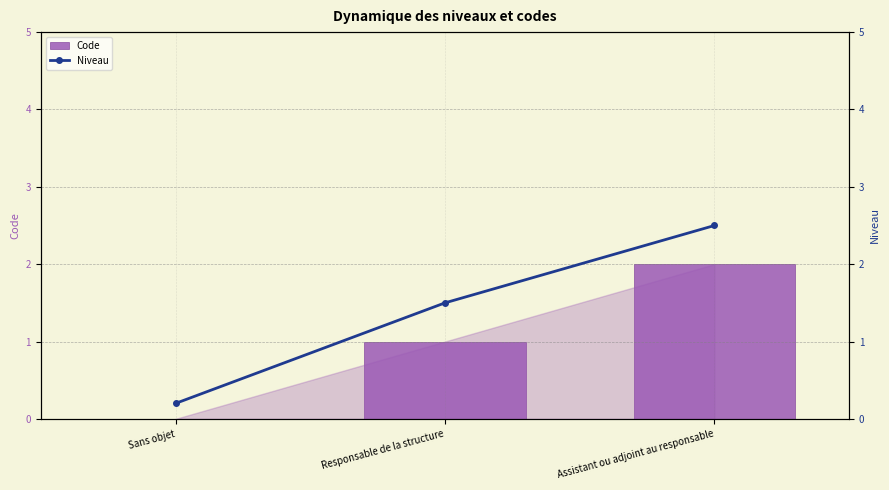

How many data points in Niveau are above 1?

2